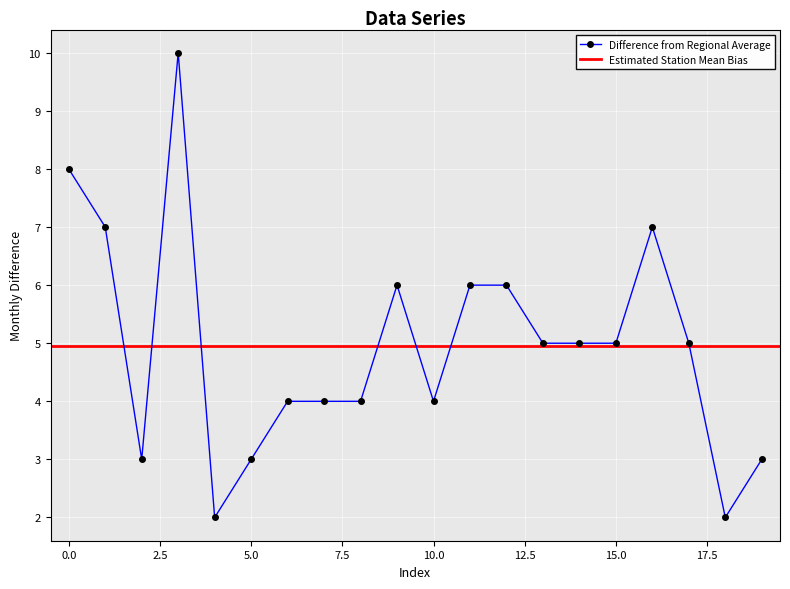

True or false: the data shows 15 at 3.

False